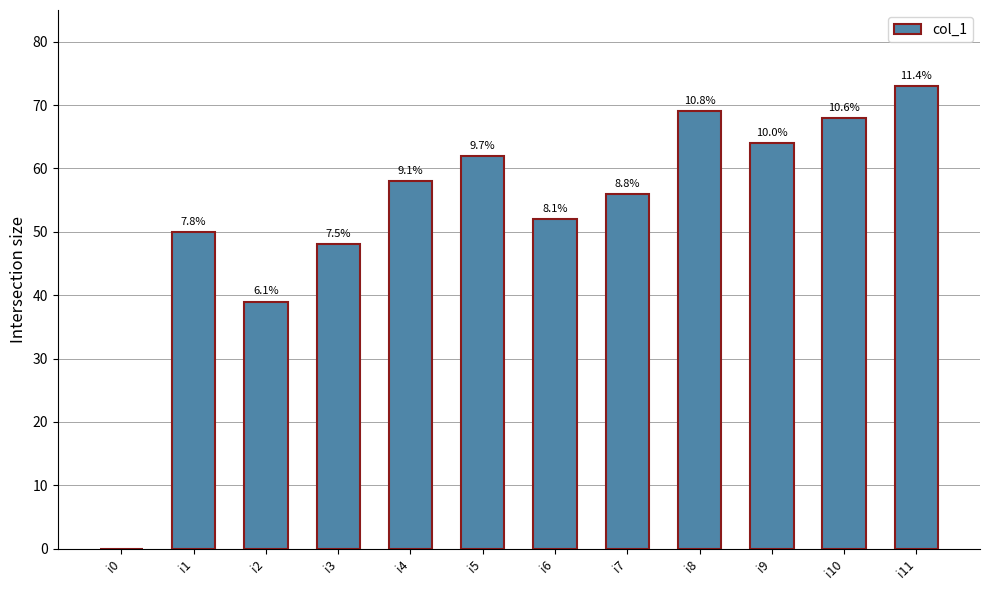

What is the average value?

53